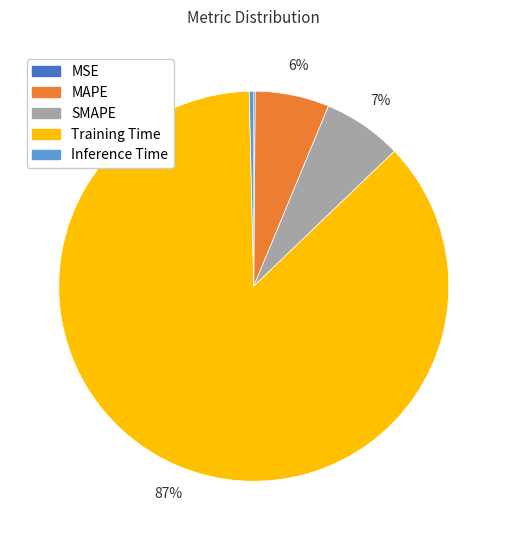

To the nearest percent, what is the average slice percentage?

20%